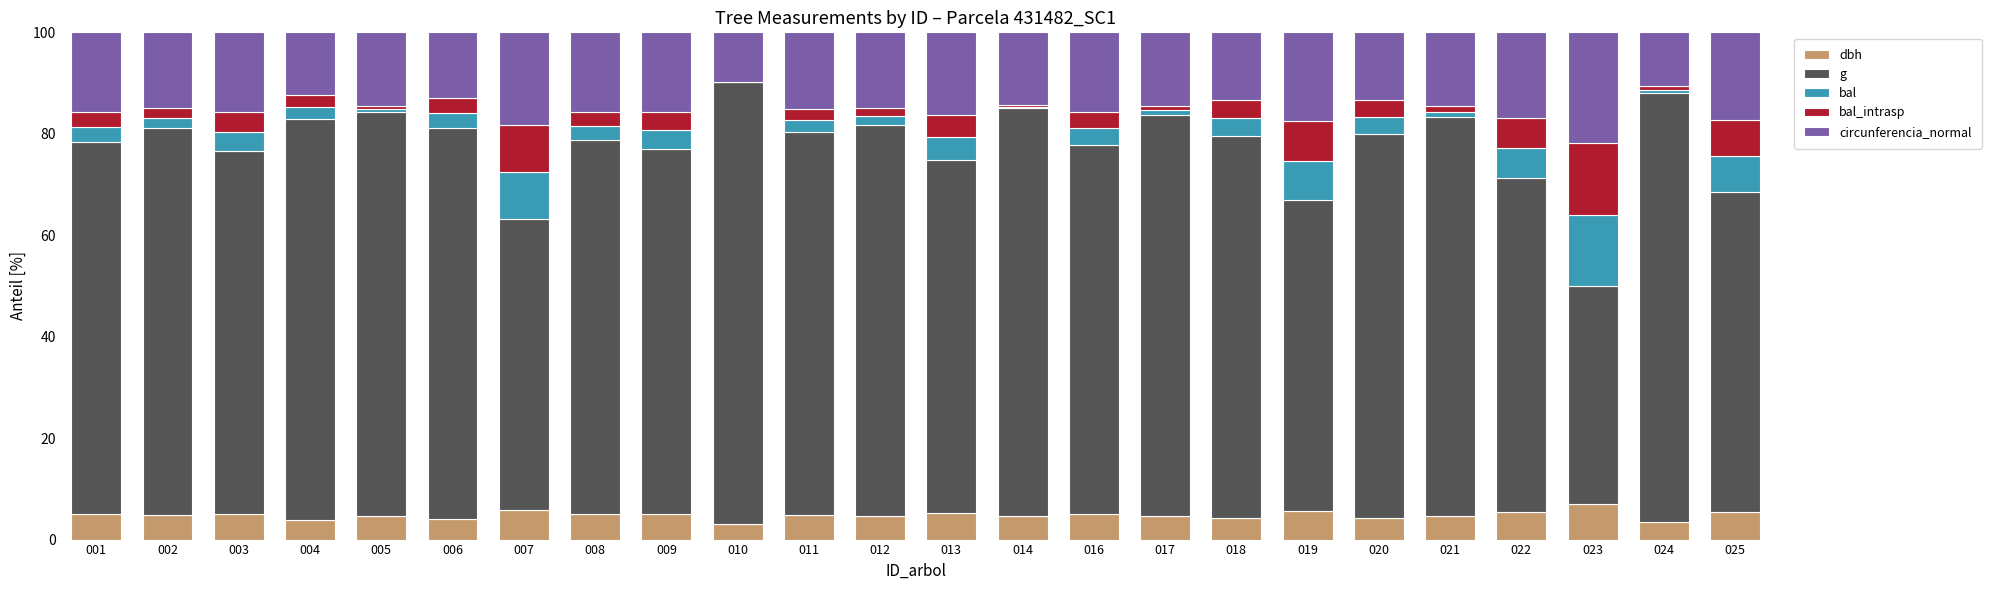

Is it true that dbh equals 5.8 at 007?

True